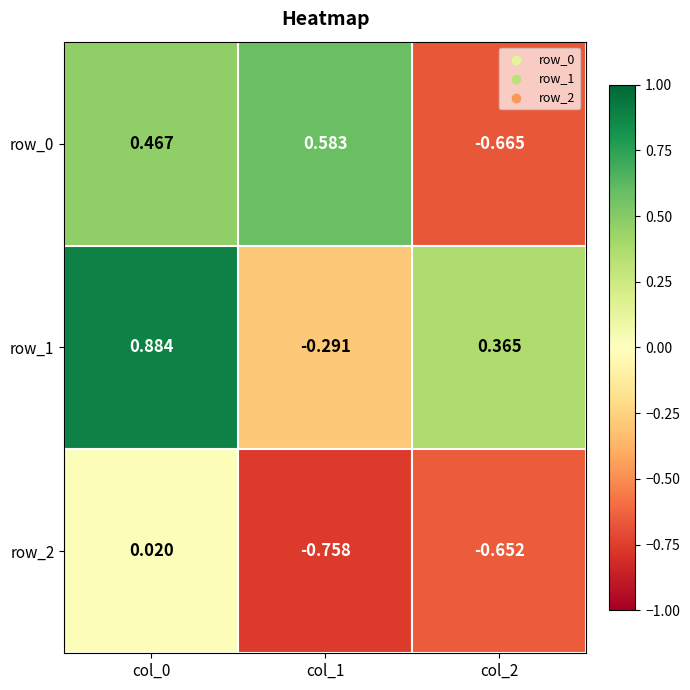

What is the sum of the row_0 values at col_0 and col_1?

1.1